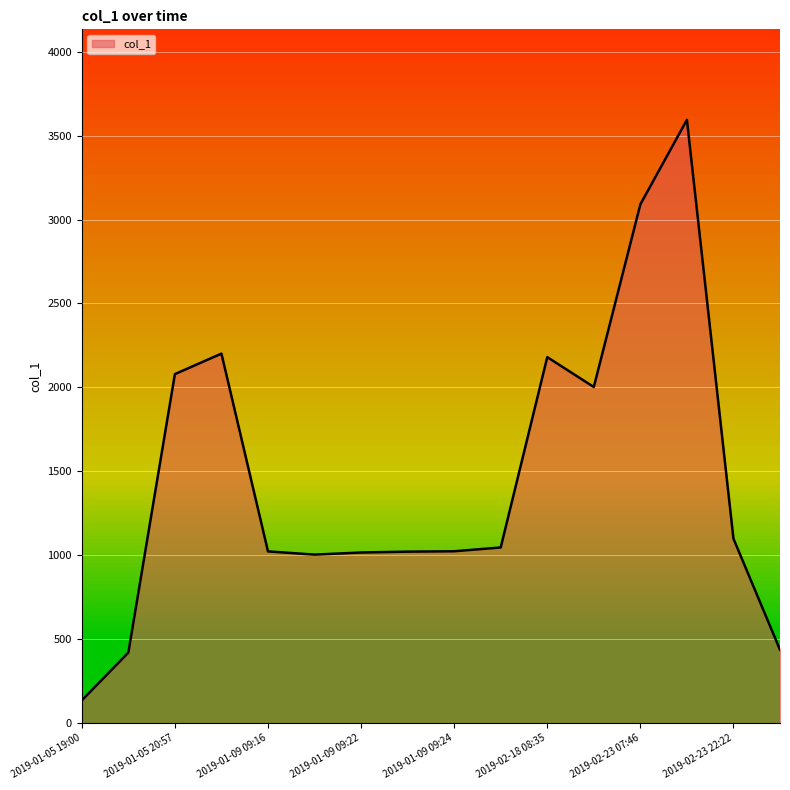

What is the greatest value displayed?

3594.0